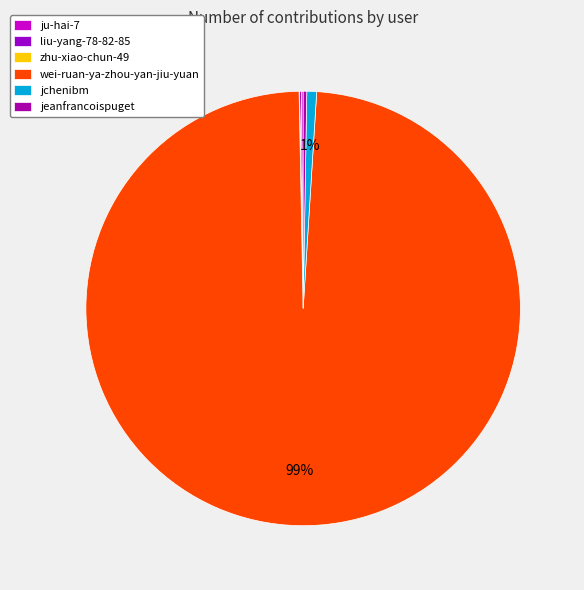

To the nearest percent, what is the difference between the largest and smallest slice percentages?

99%